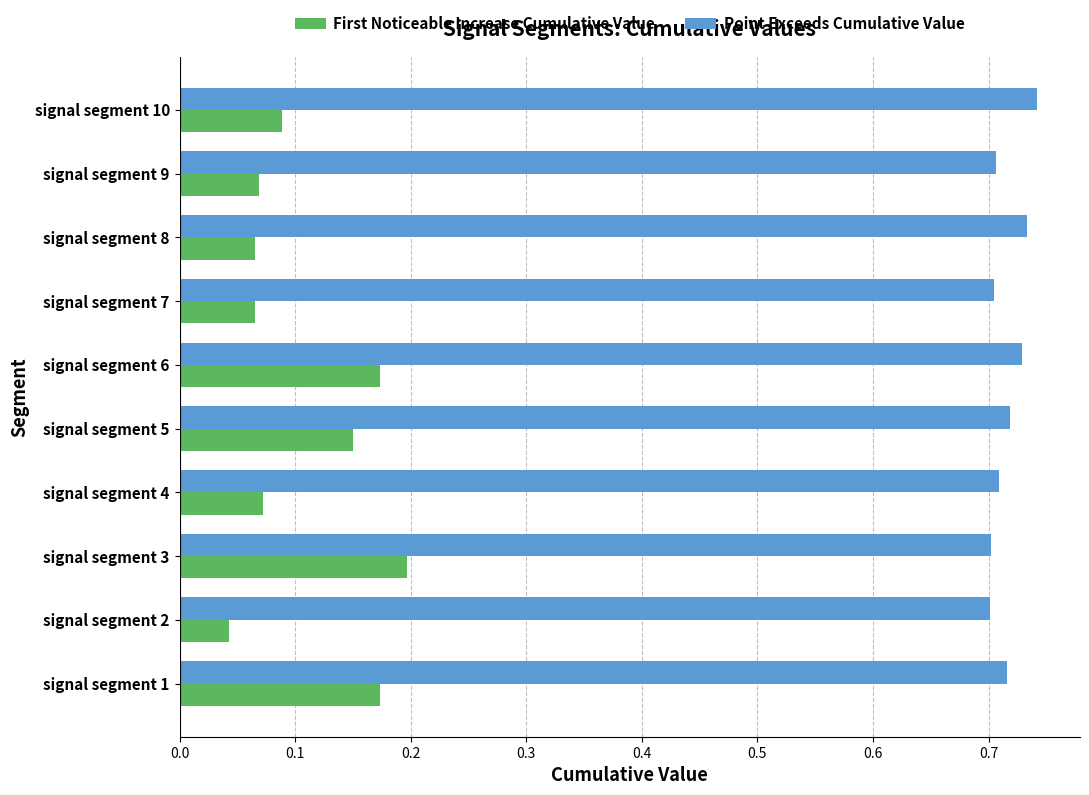

Which series has the largest total across all categories?

Point Exceeds Cumulative Value